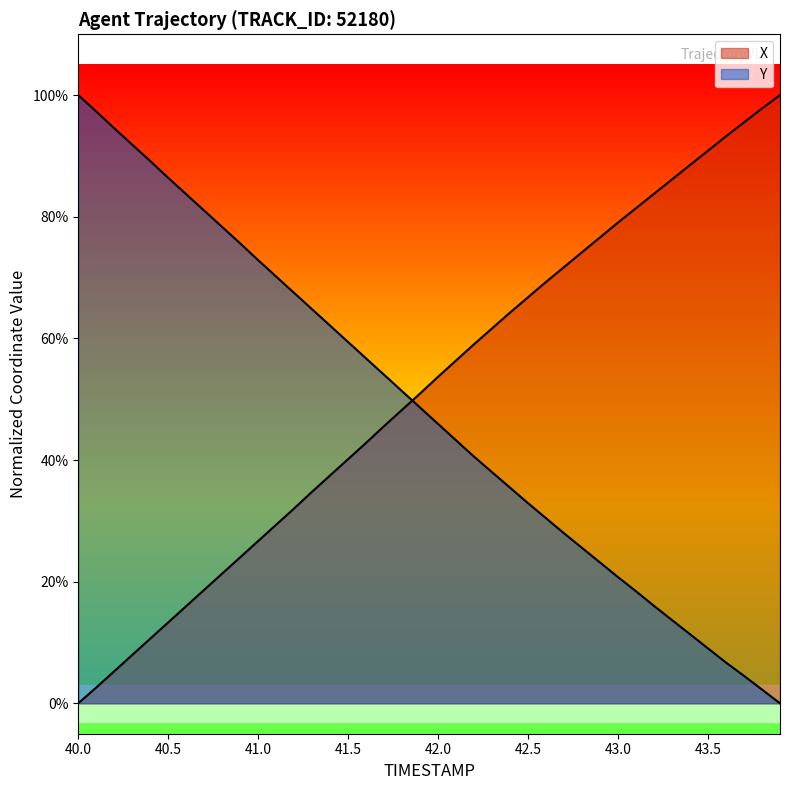

The value of X at 41.7 is 0.7. True or false?

False